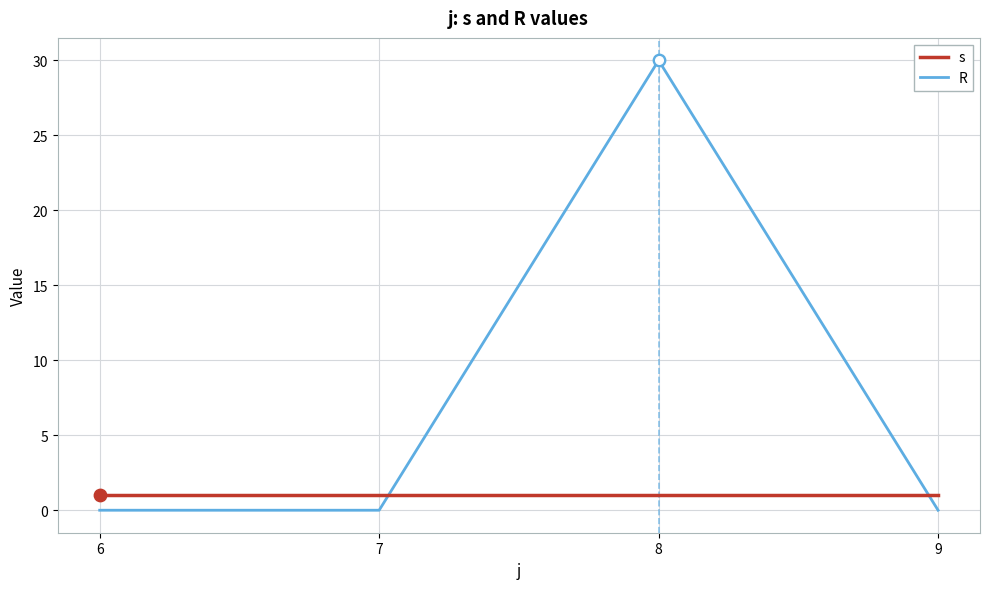

At which category is the sum across all series the highest?

8